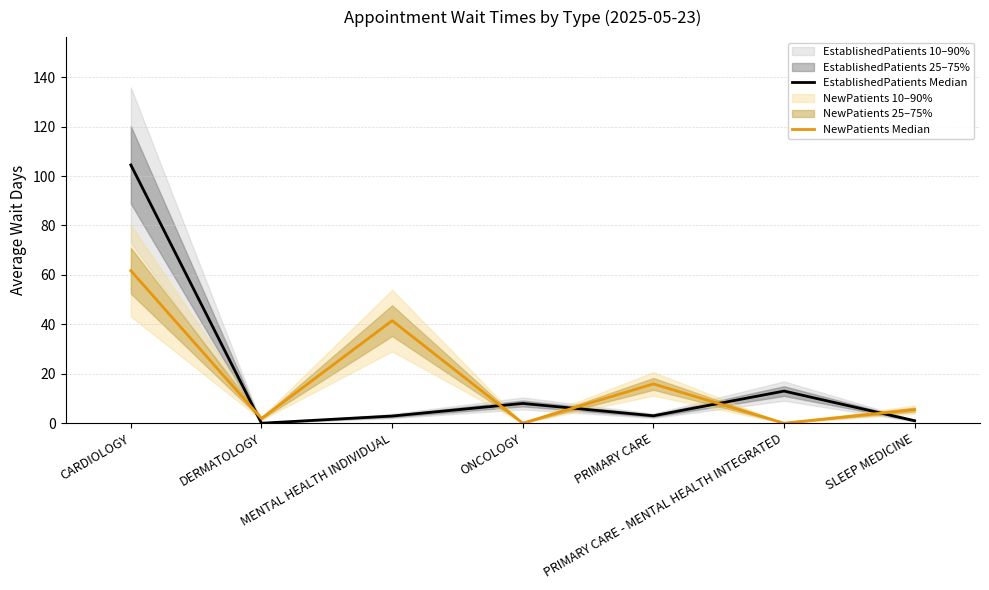

True or false: NewPatients Median has more than 1 interior local peaks.

True